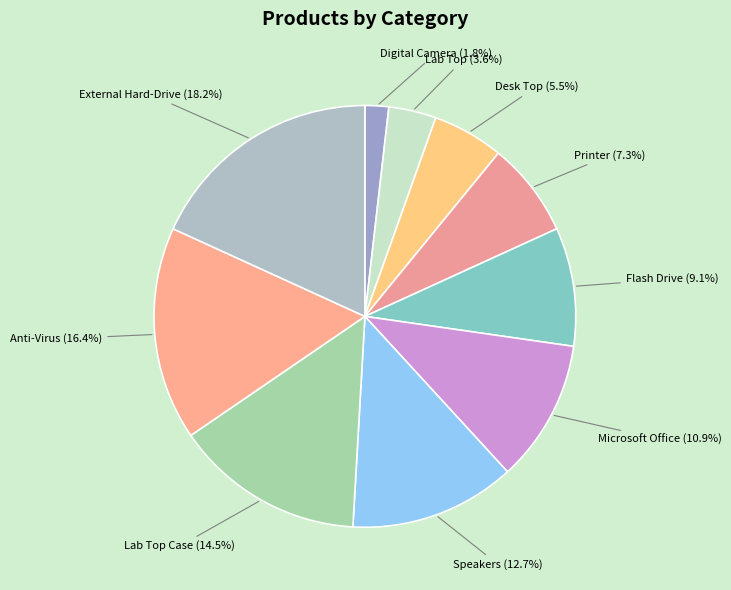

Which category has the biggest portion of the pie?

External Hard-Drive (18.2%)